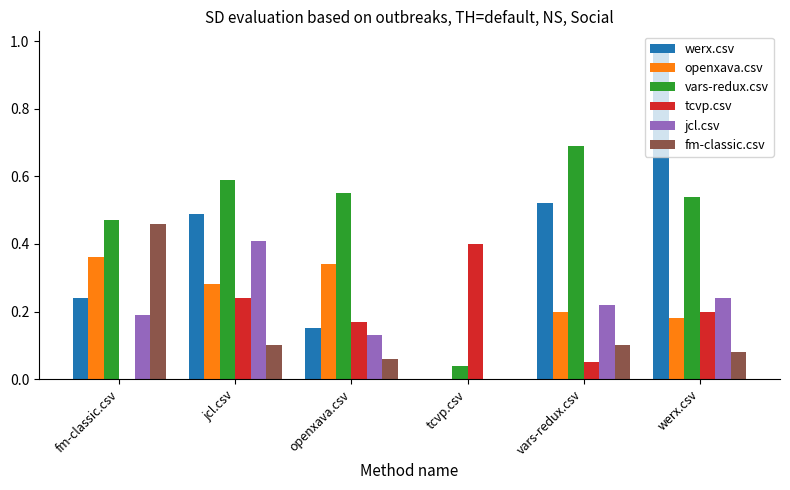

Which series changed the most between openxava.csv and tcvp.csv?

vars-redux.csv